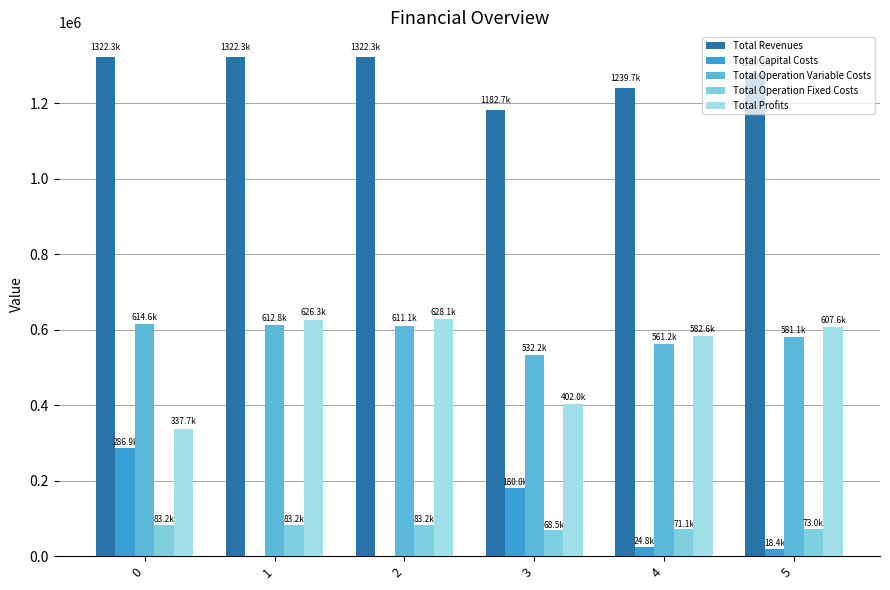

Count the number of categories in the chart.

6